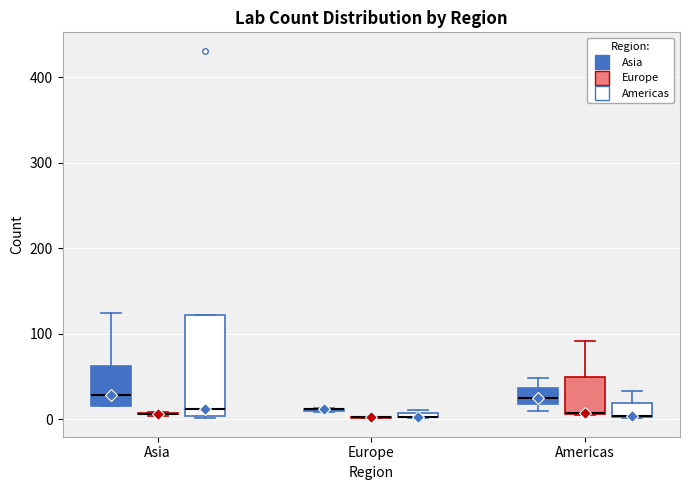

Where is the lower edge of the box for Asia (Americas) on the y-axis? The values are not printed on the chart, so give them approximately, as read against the axis.

0